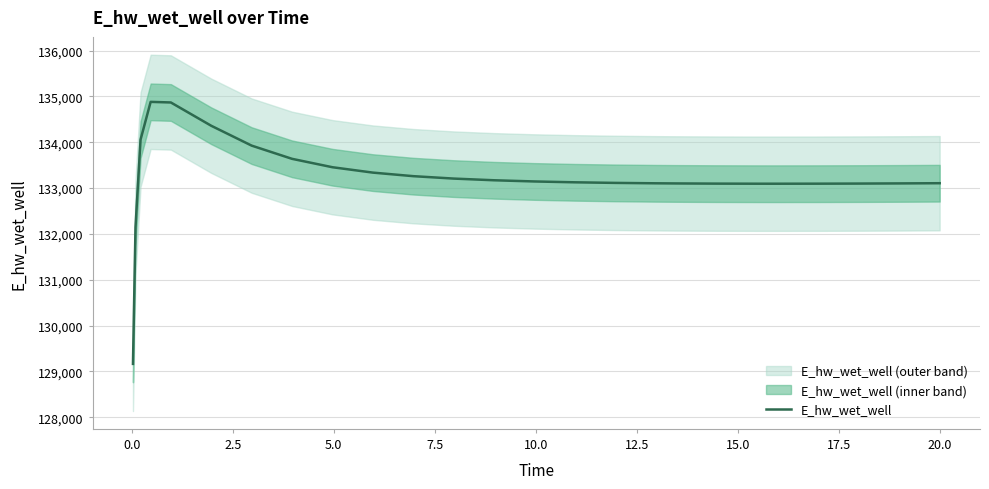

How many interior local peaks (higher than both neighbors) does the data have?

1